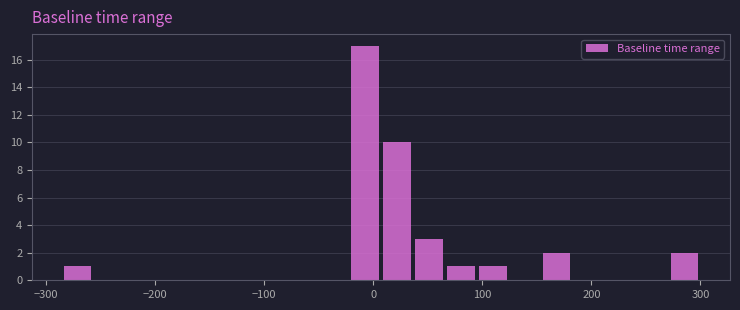

Around what value on the x-axis is the tallest bar? Give the approximate position of its centre, as read against the axis.

-10